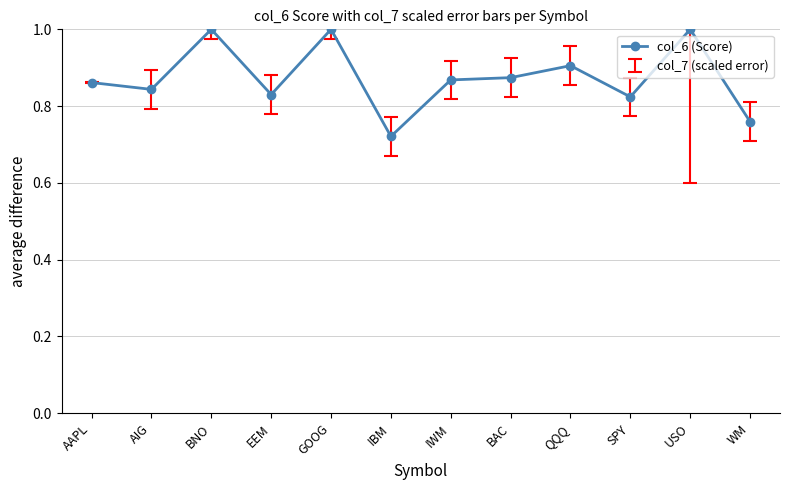

Is it true that the value at USO is 1.0?

True